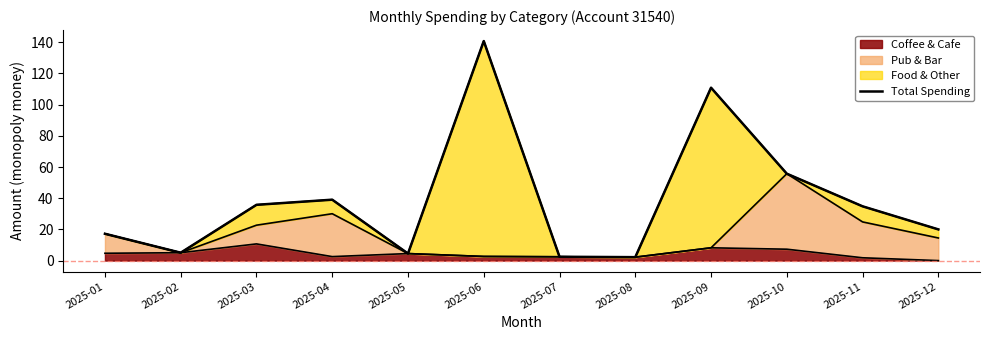

Rank the categories by value from highest to lowest.

2025-06, 2025-09, 2025-10, 2025-04, 2025-03, 2025-11, 2025-12, 2025-01, 2025-02, 2025-05, 2025-07, 2025-08